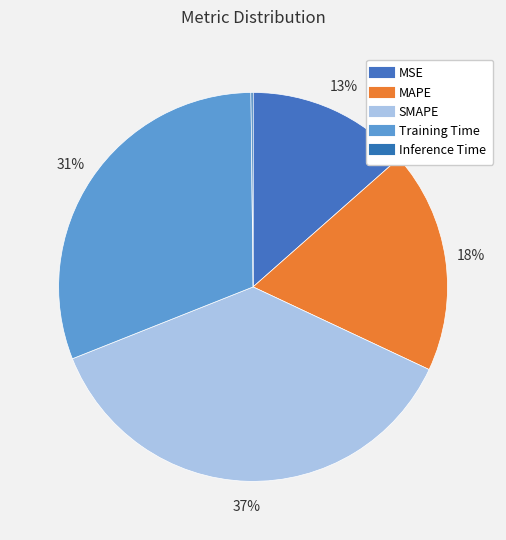

Which category has the biggest portion of the pie?

SMAPE